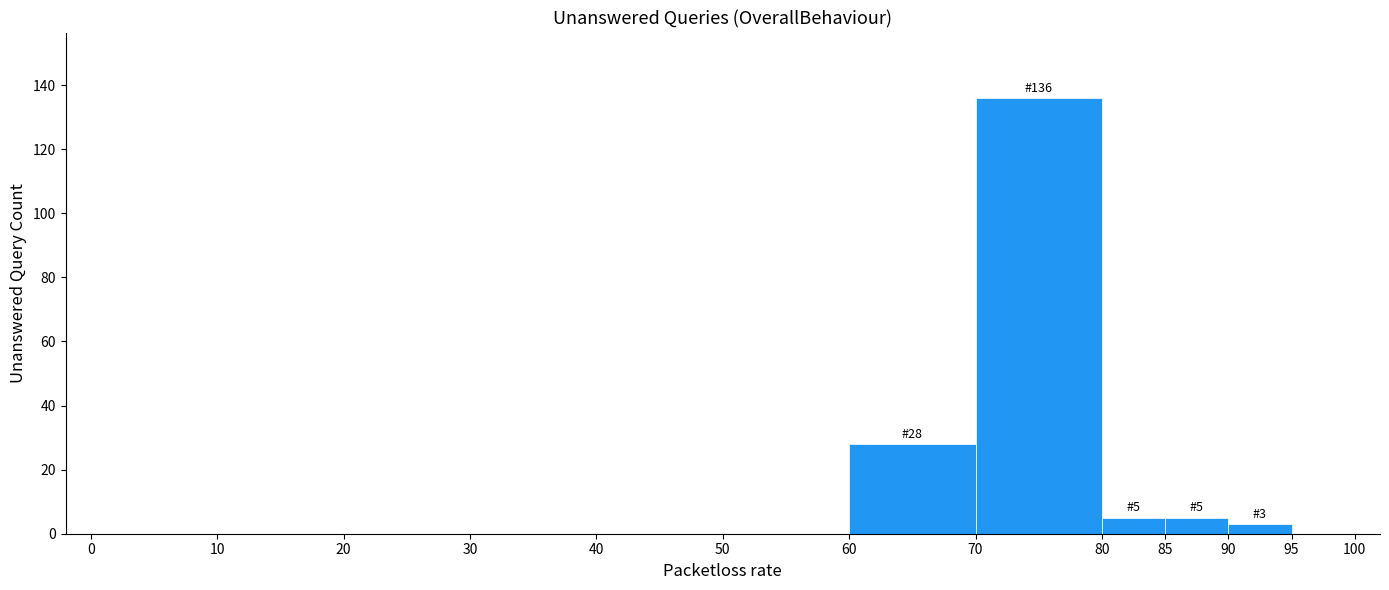

Over which range of the x-axis is the bar tallest?

70 to 80